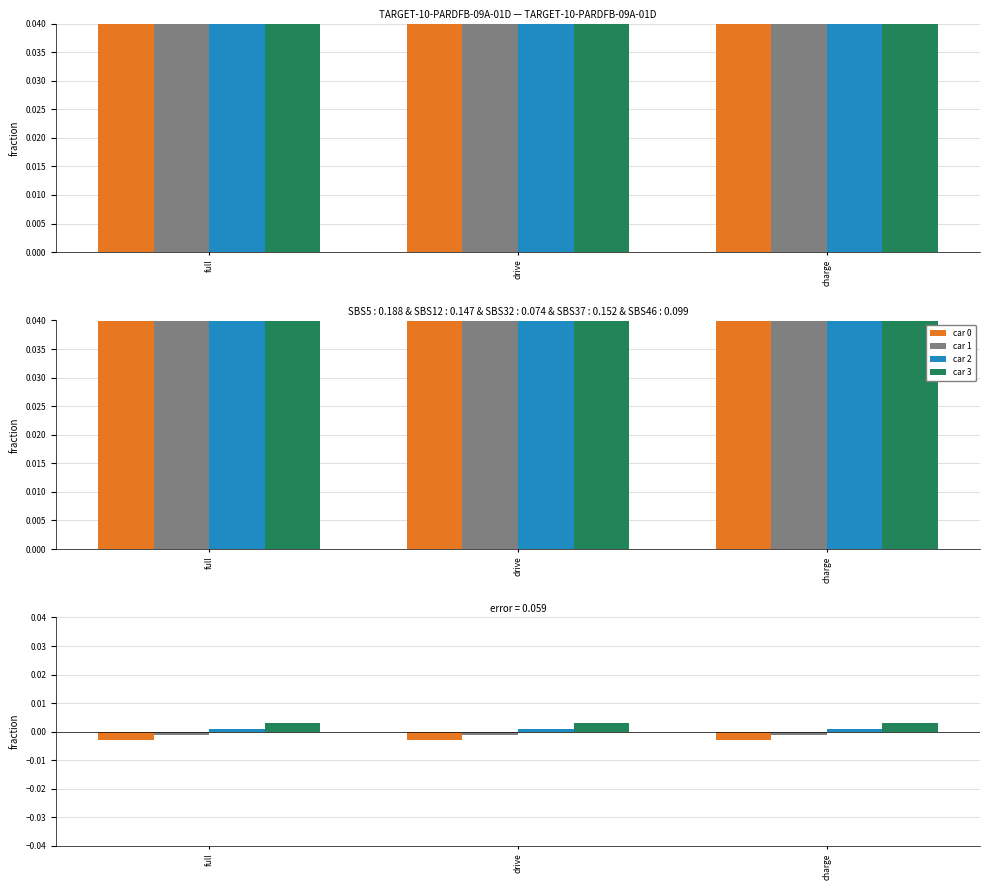

What position from the left is full?

1